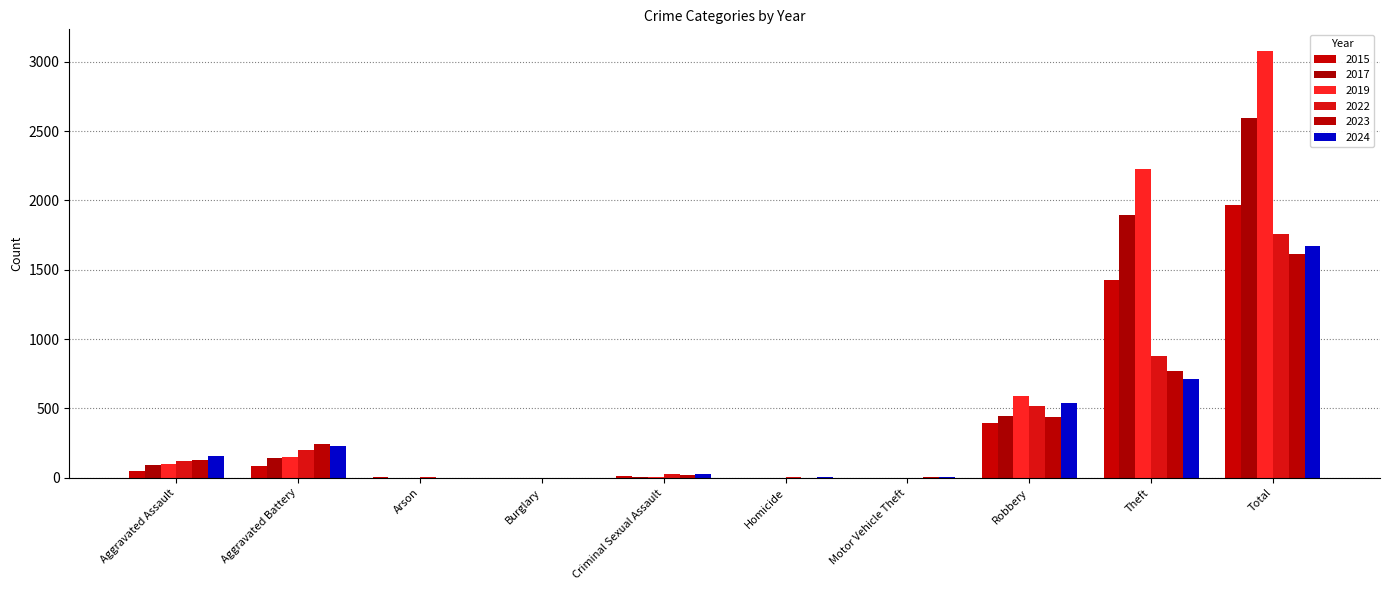

Rank the series by their maximum value, from lowest to highest.

2023, 2024, 2022, 2015, 2017, 2019